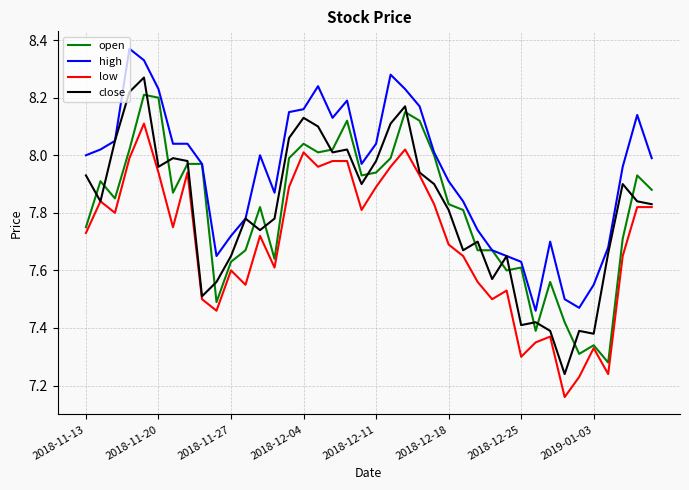

True or false: low and high cross at least once.

False